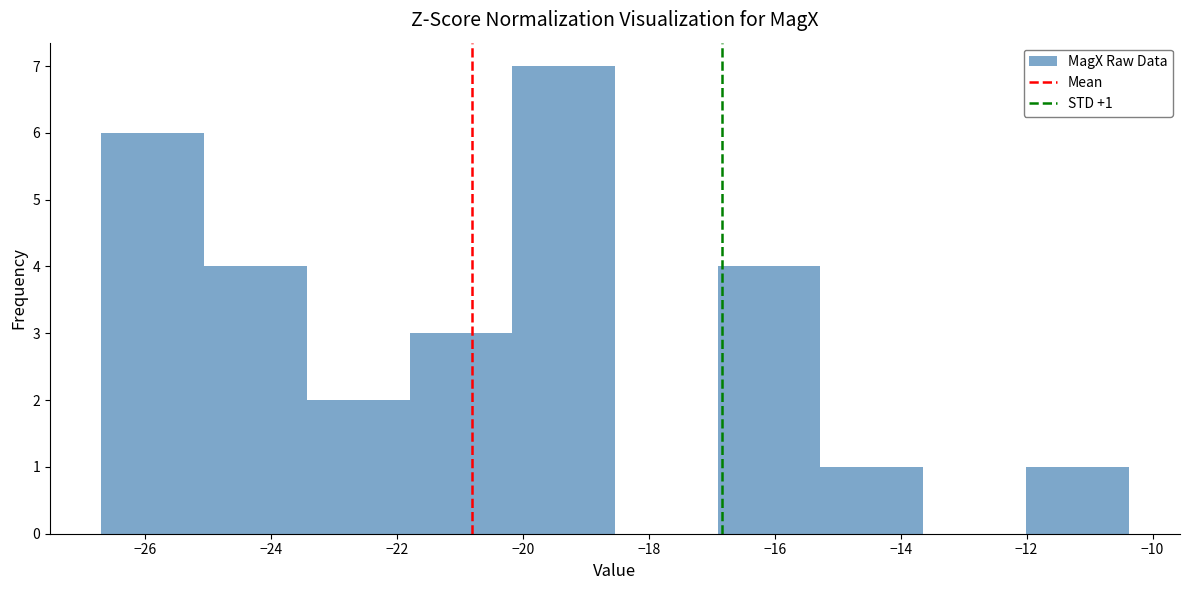

Over which range of the x-axis is the bar tallest?

-20.2 to -18.6